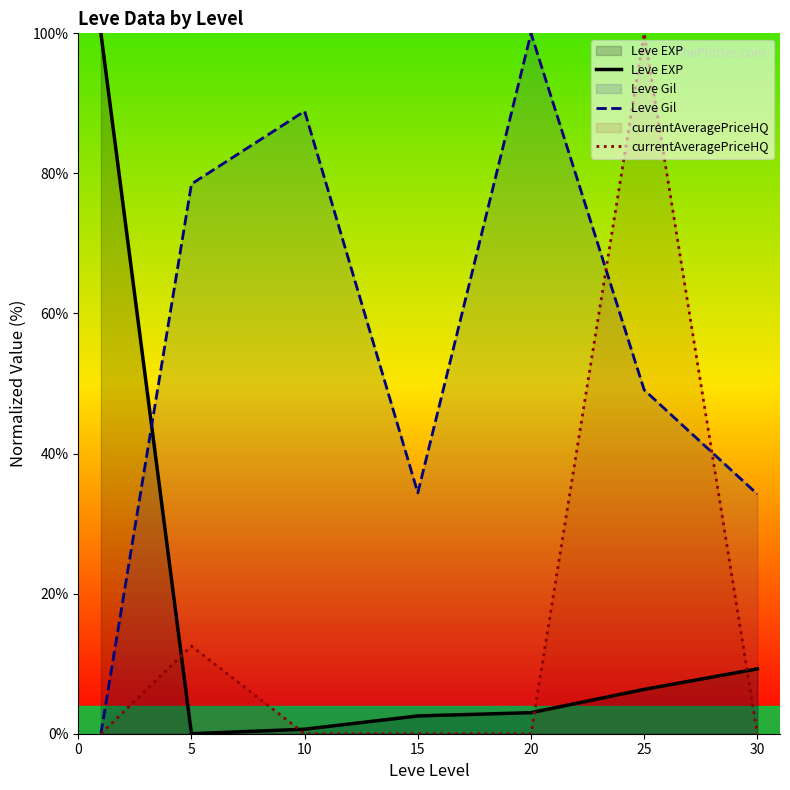

How many values in Leve Gil are above zero?

6